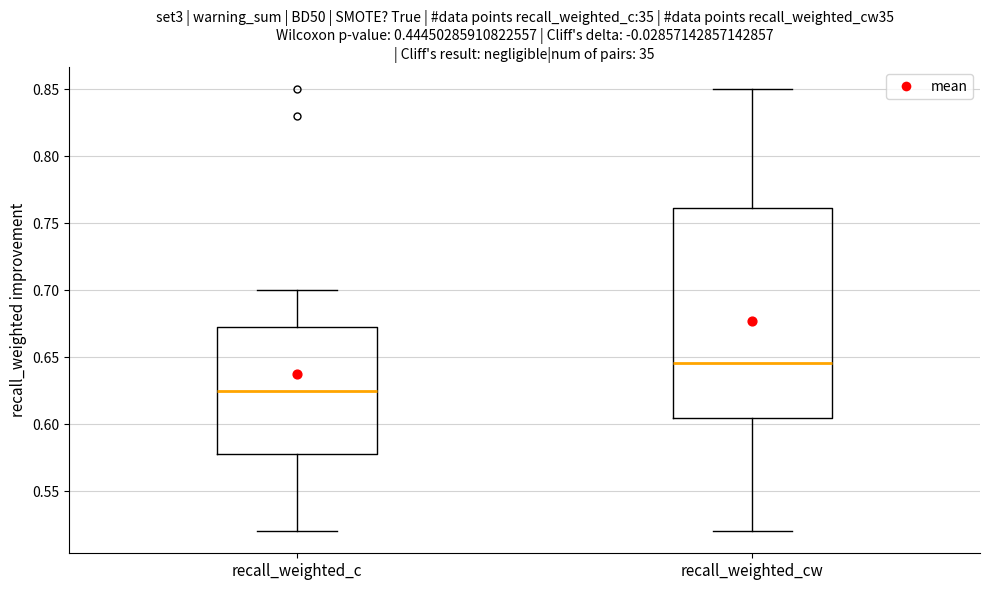

Which box is the tallest, from its lower edge to its upper edge?

recall_weighted_cw